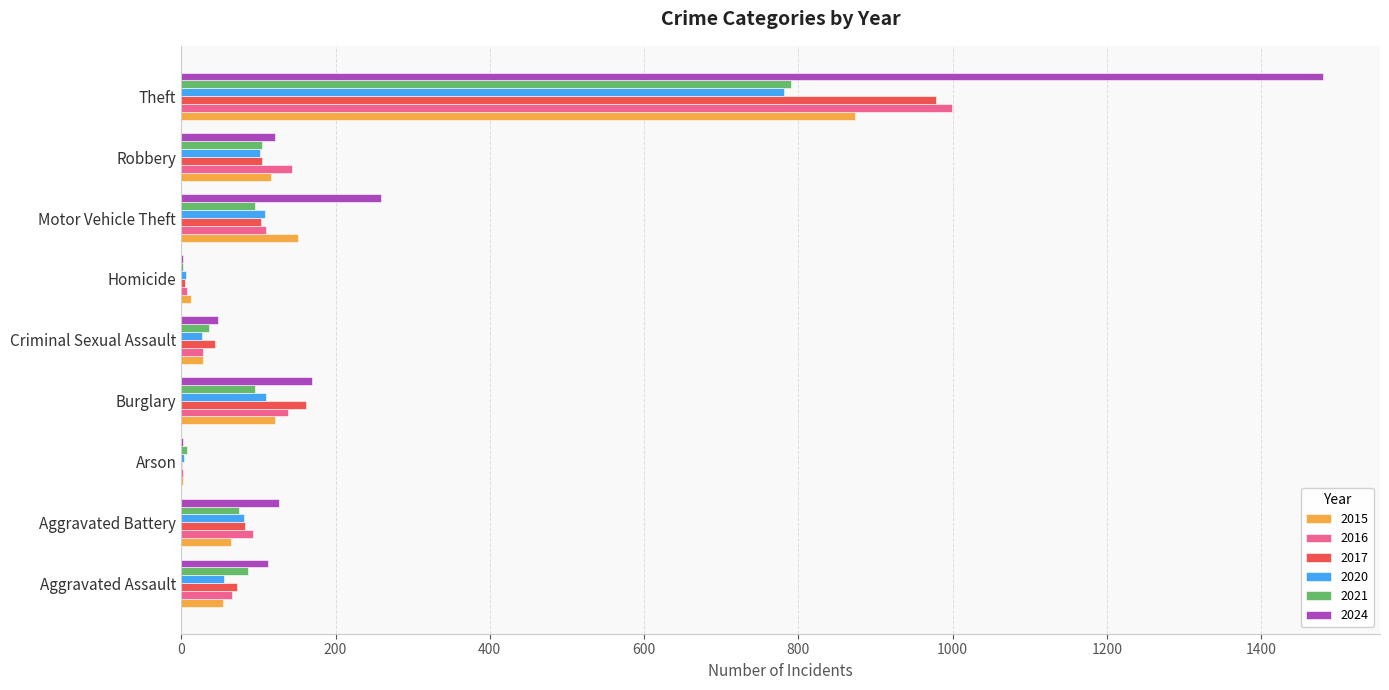

What are all the series names shown in the legend?

2015, 2016, 2017, 2020, 2021, 2024